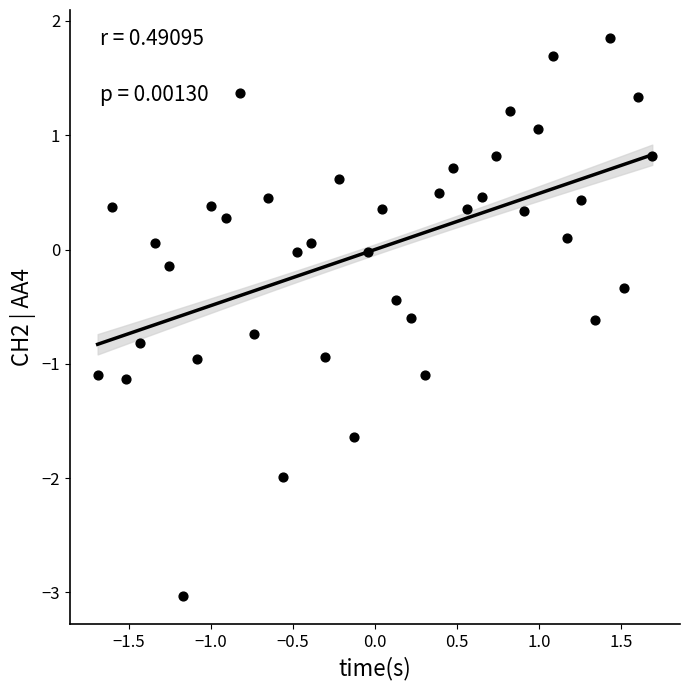

What is the range of X values (max minus min)?

3.4